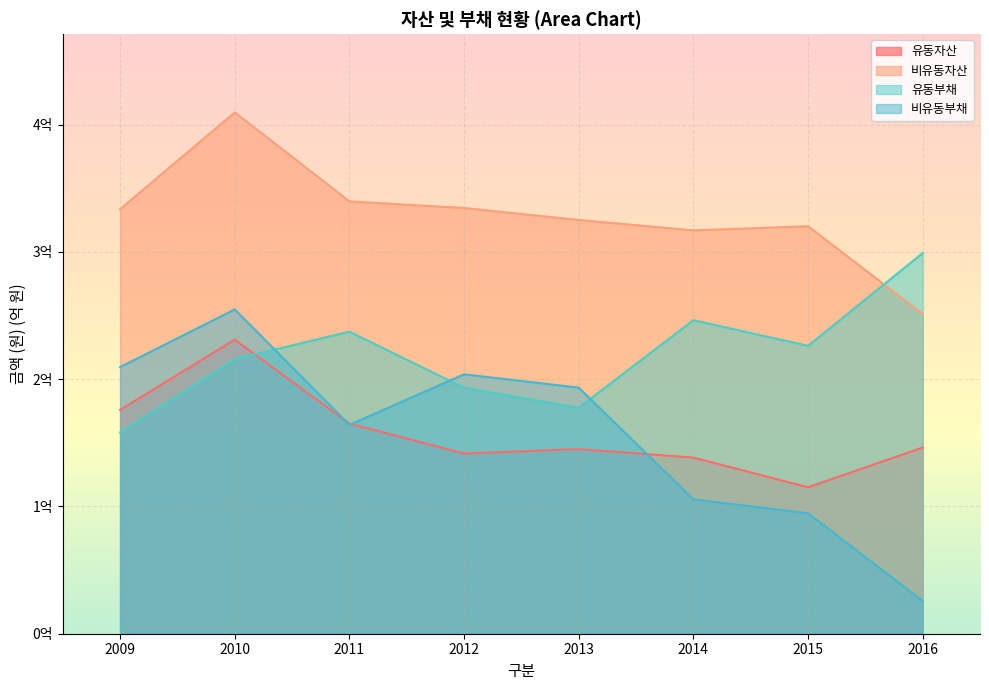

At which category does 비유동자산 reach its first local valley?

2014